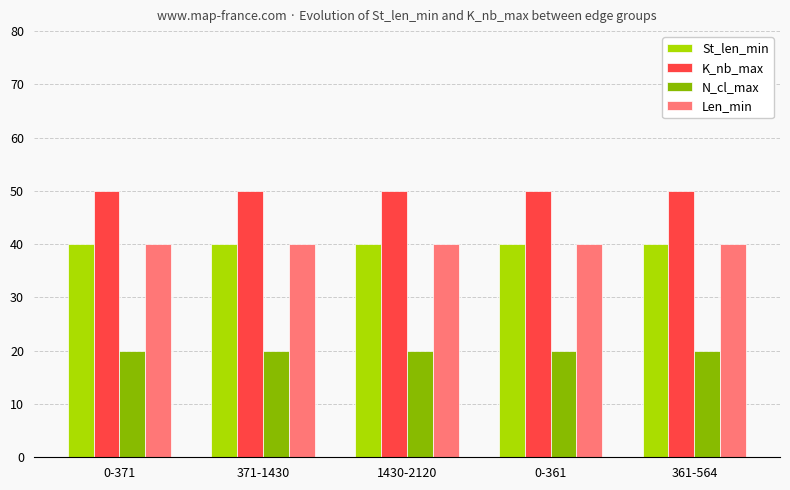

How many bars are there in total?

20